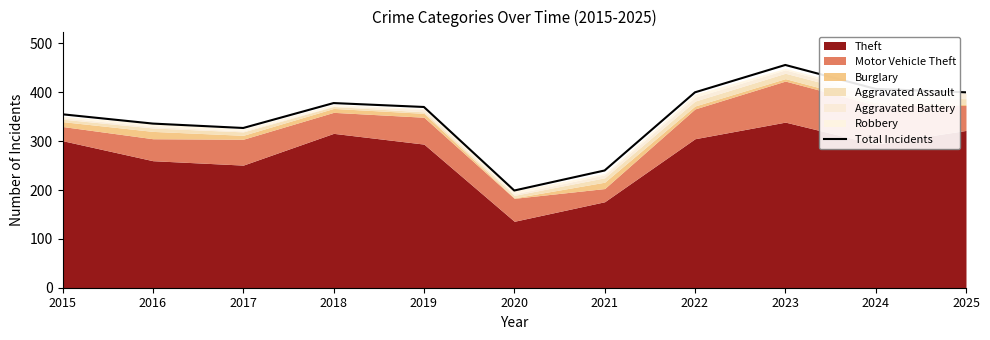

How many lines are shown in the chart?

1